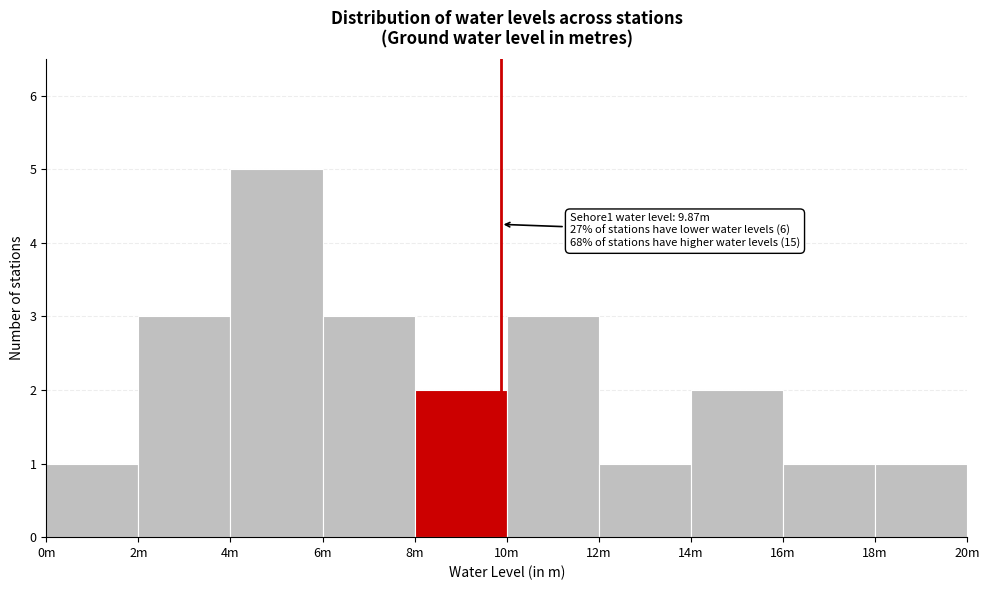

Reading right to left, what are all the values shown in this chart?

18m=1	16m=1	14m=2	12m=1	10m=3	8m=2	6m=3	4m=5	2m=3	0m=1